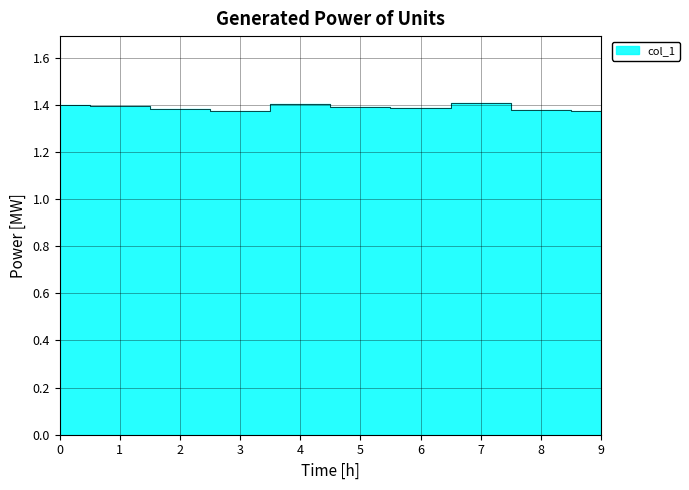

Is it true that the value at 1 is 1.4?

True